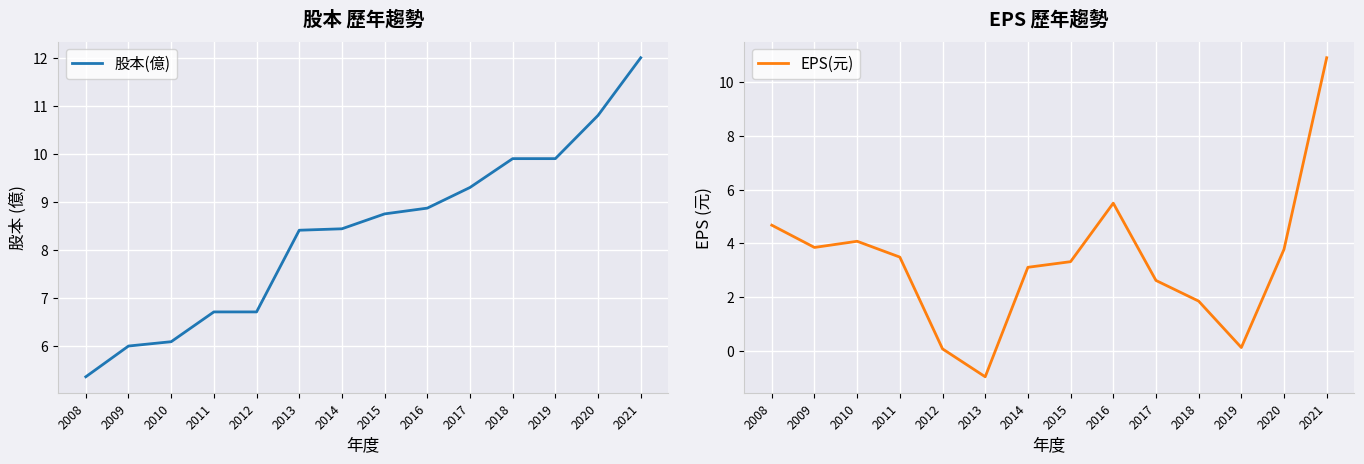

Is the value of EPS(元) at 2019 greater than the value of 股本(億) at 2018?

No